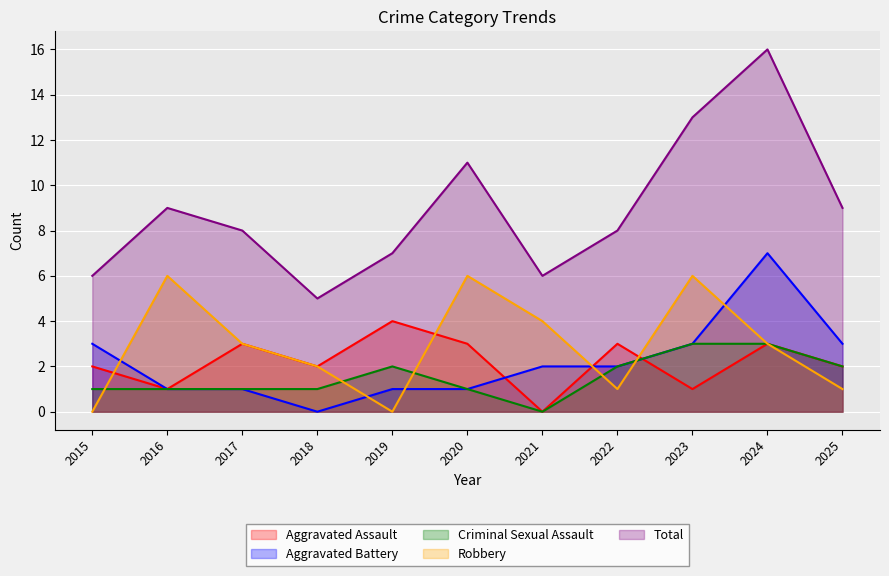

At which label is Robbery closest to 3?

2017